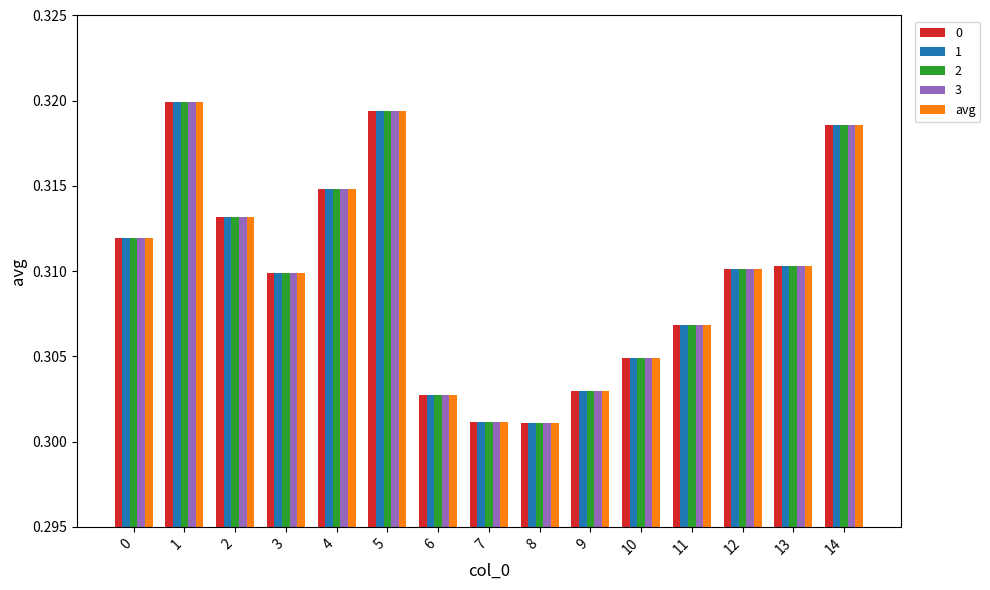

Count the 1 values in the range 0 to 1.

15